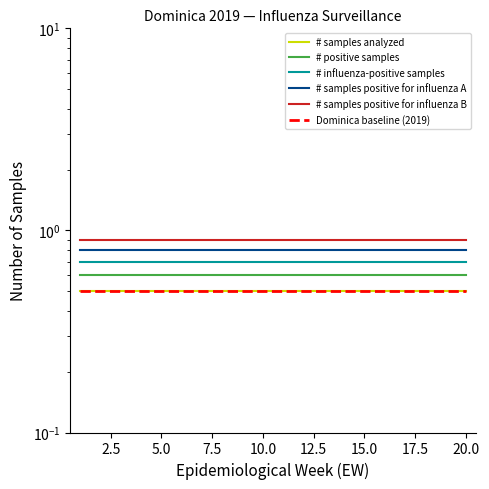

What is the average value of the # samples analyzed series?

0.5